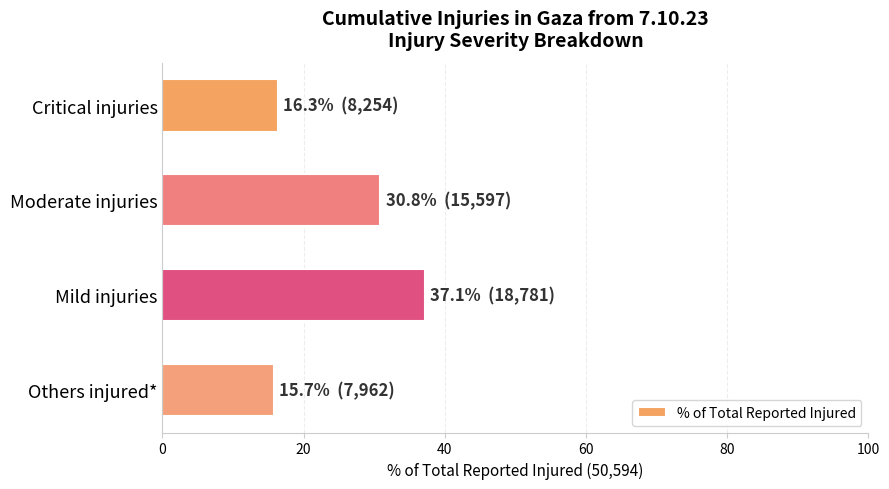

How many data points does each series have?

4